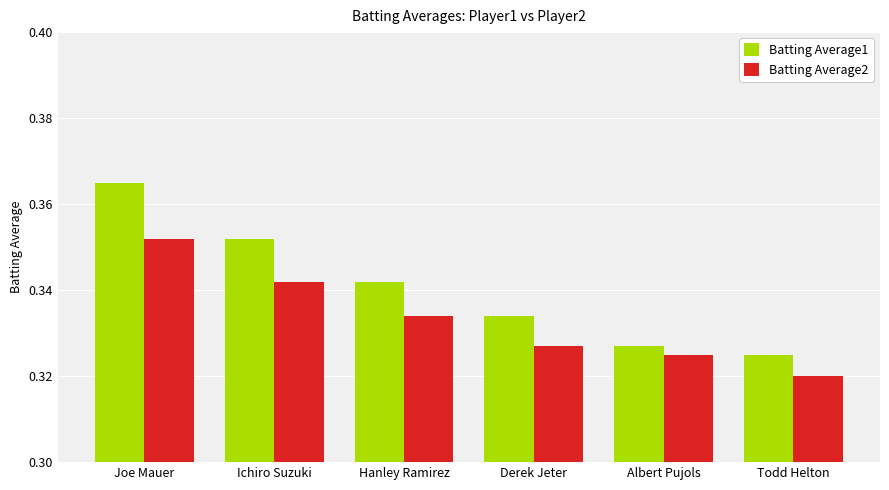

Which series has the widest spread of values?

Batting Average1